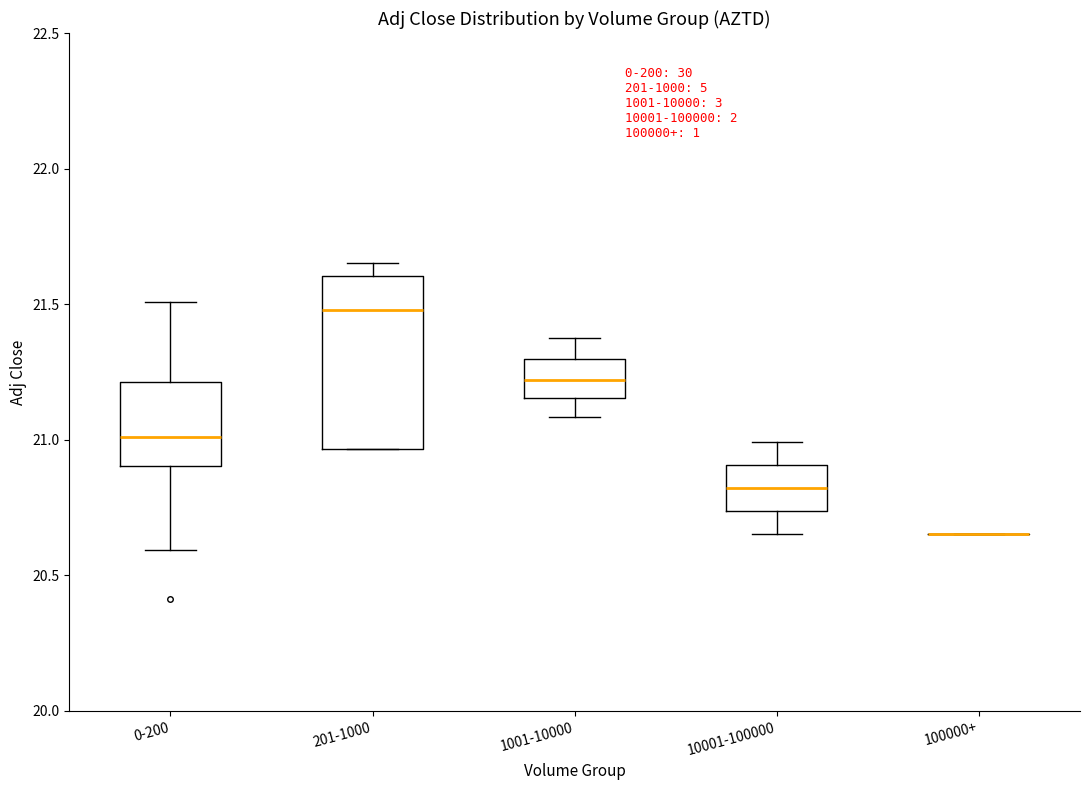

Reading left to right, read every box against the y-axis: the position of its median line, the range the box covers, and the ends of its whiskers. The values are not printed on the chart, so give them approximately, as read against the axis.

0-200: median 21.00, box 20.90 to 21.20, whiskers 20.60 to 21.50
201-1000: median 21.50, box 20.95 to 21.60, whiskers 20.95 to 21.65
1001-10000: median 21.20, box 21.15 to 21.30, whiskers 21.10 to 21.40
10001-100000: median 20.80, box 20.75 to 20.90, whiskers 20.65 to 21.00
100000+: box collapsed to a line at 20.65, whiskers 20.65 to 20.65